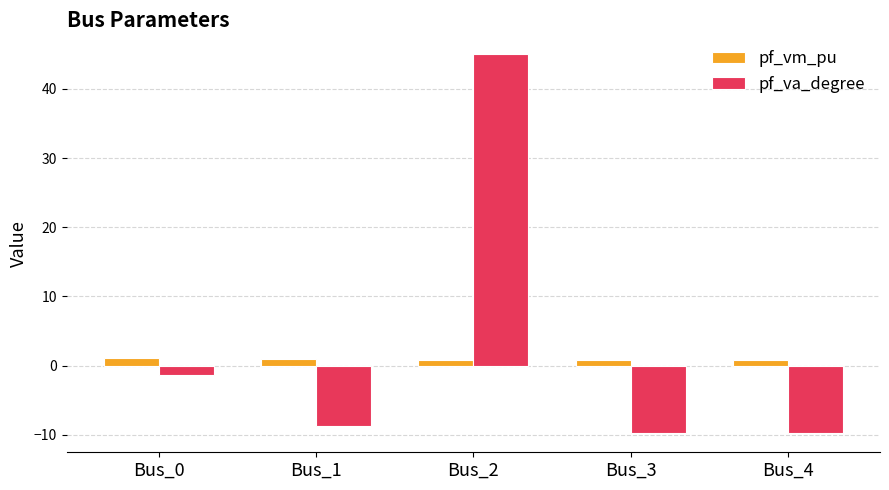

What is the minimum value shown in the chart?

-9.8